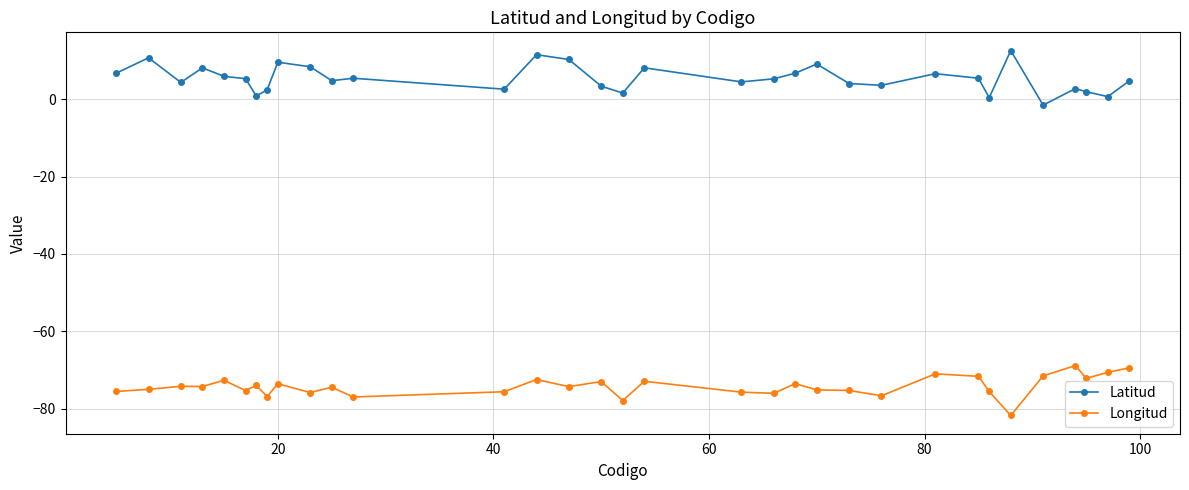

What is the minimum value shown in the chart?

-81.7